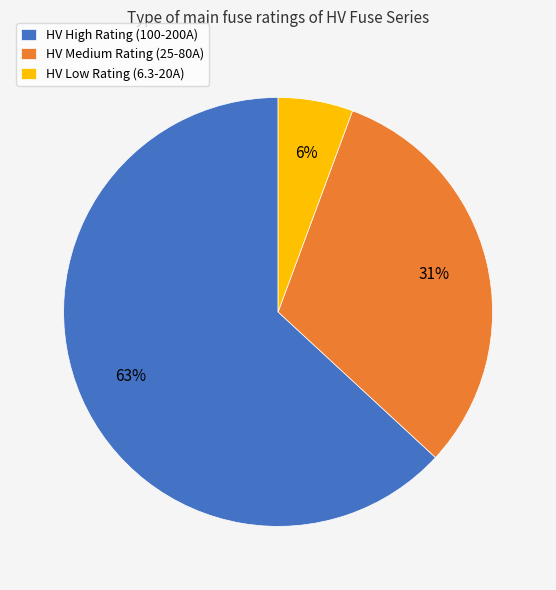

To the nearest percent, what is the difference between the largest and smallest slice percentages?

57%